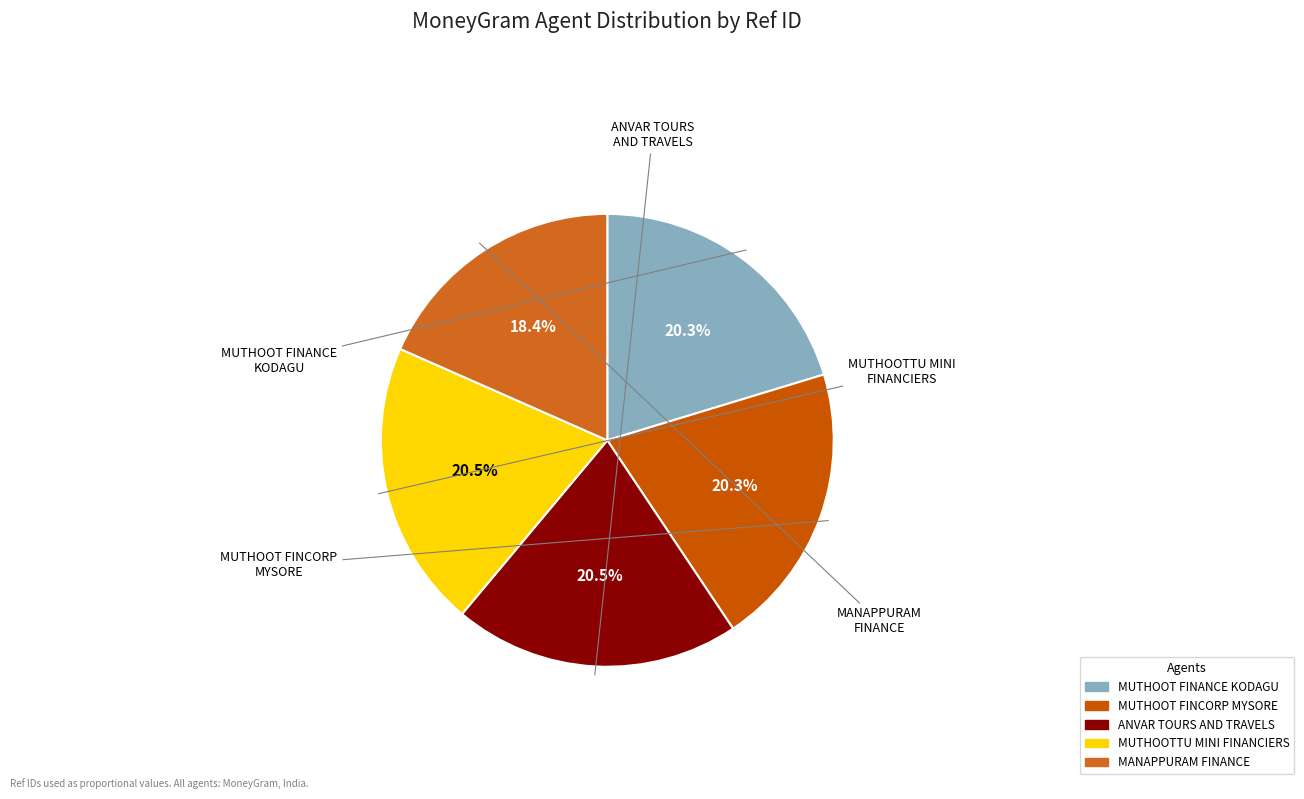

How many segments does this pie chart have?

5